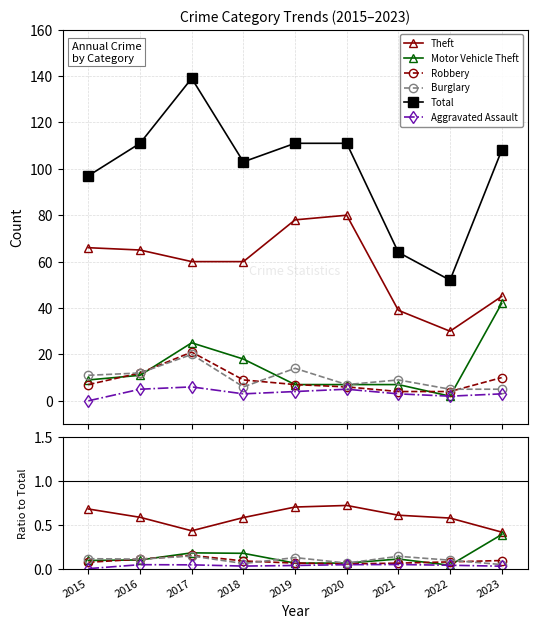

The value of Aggravated Assault at 2021 is 0.1. True or false?

False